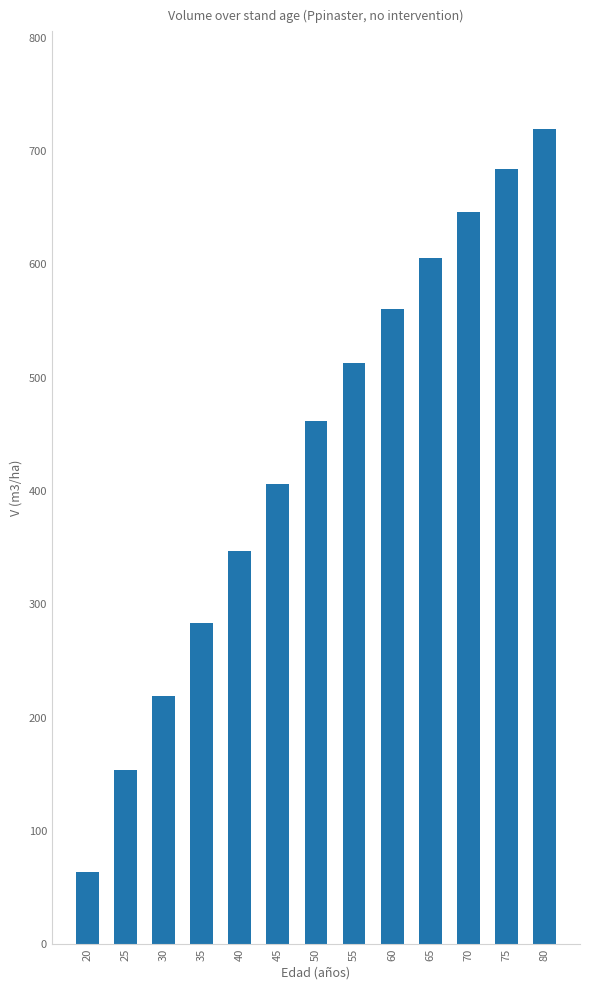

What is the smallest value displayed?

63.8